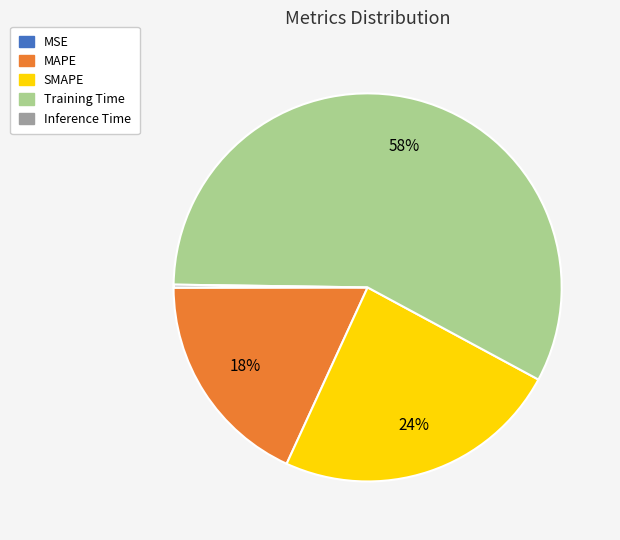

Does Training Time represent more than half of the total?

Yes